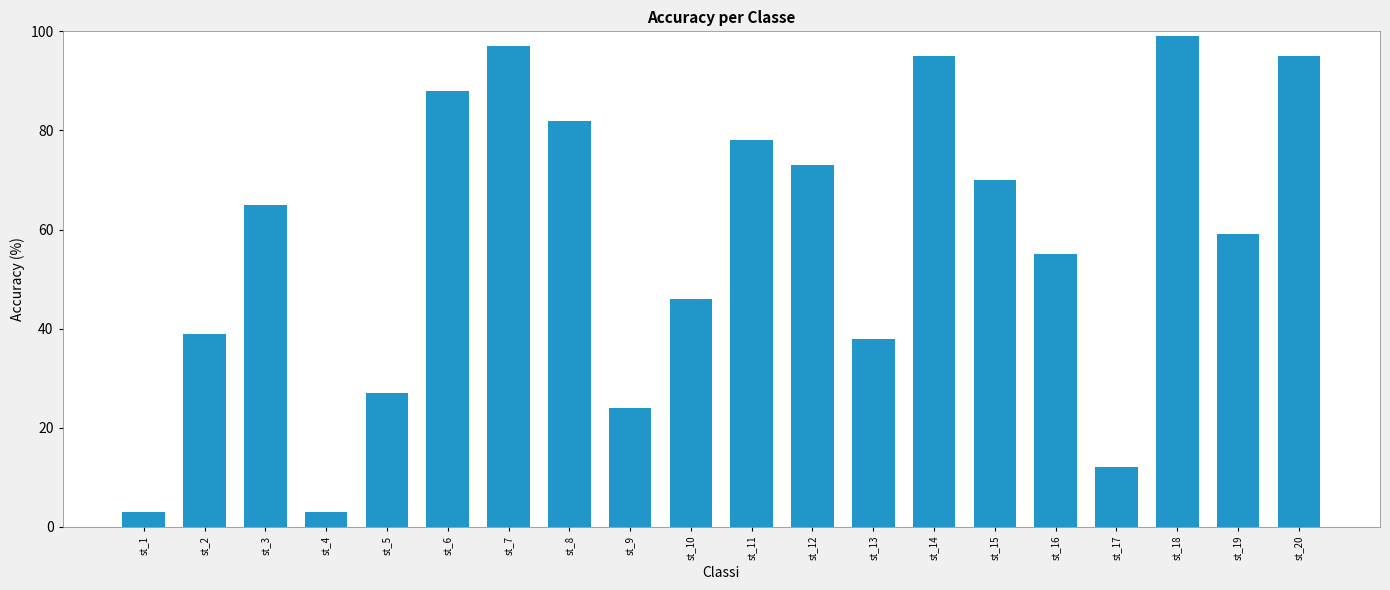

What is the sum of the values at st_13 and st_14?

133